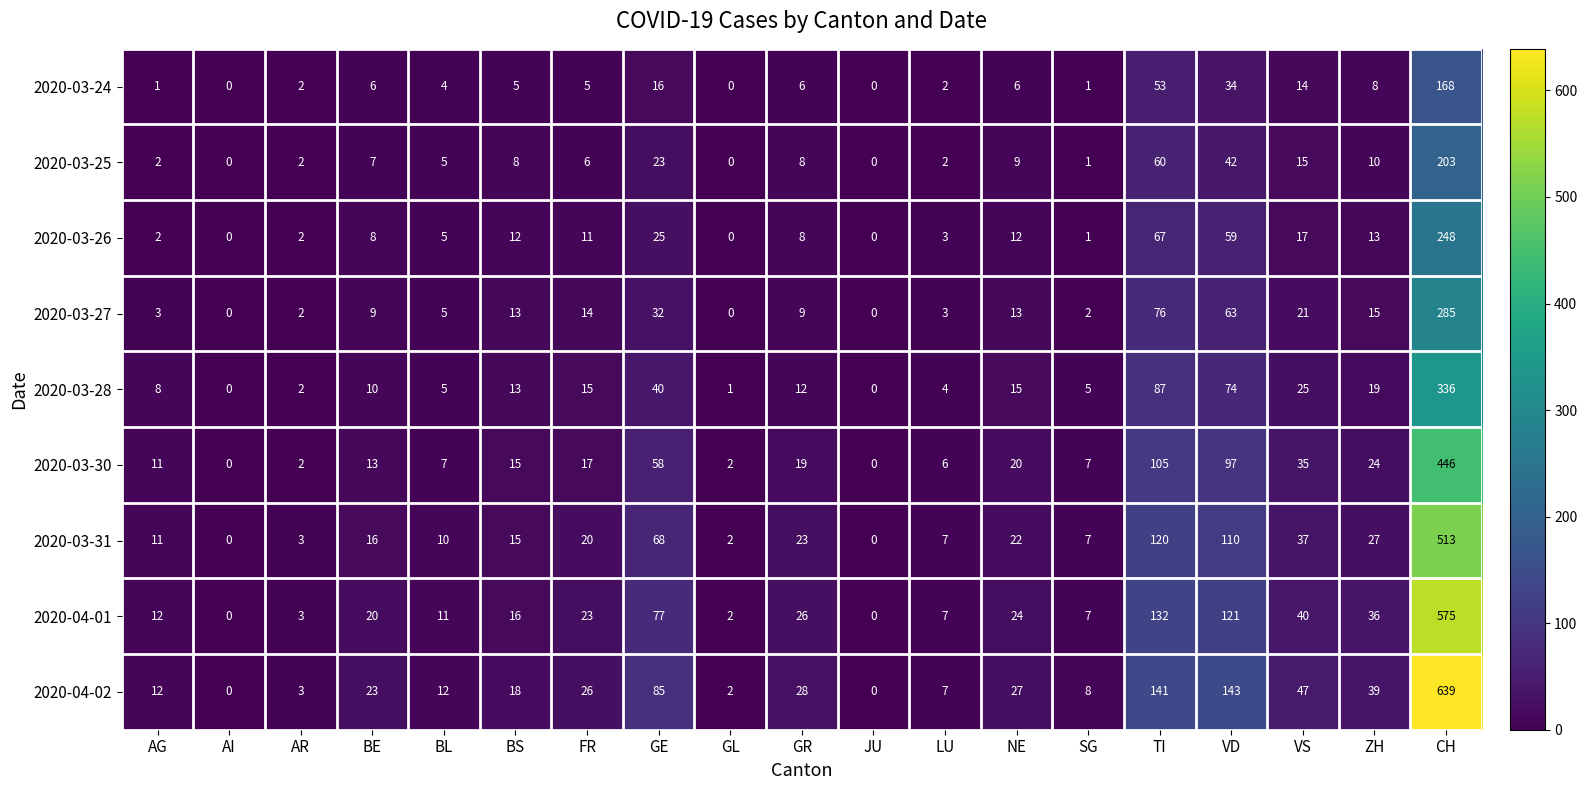

True or false: 2020-03-24 has a value of 0 at AI.

True